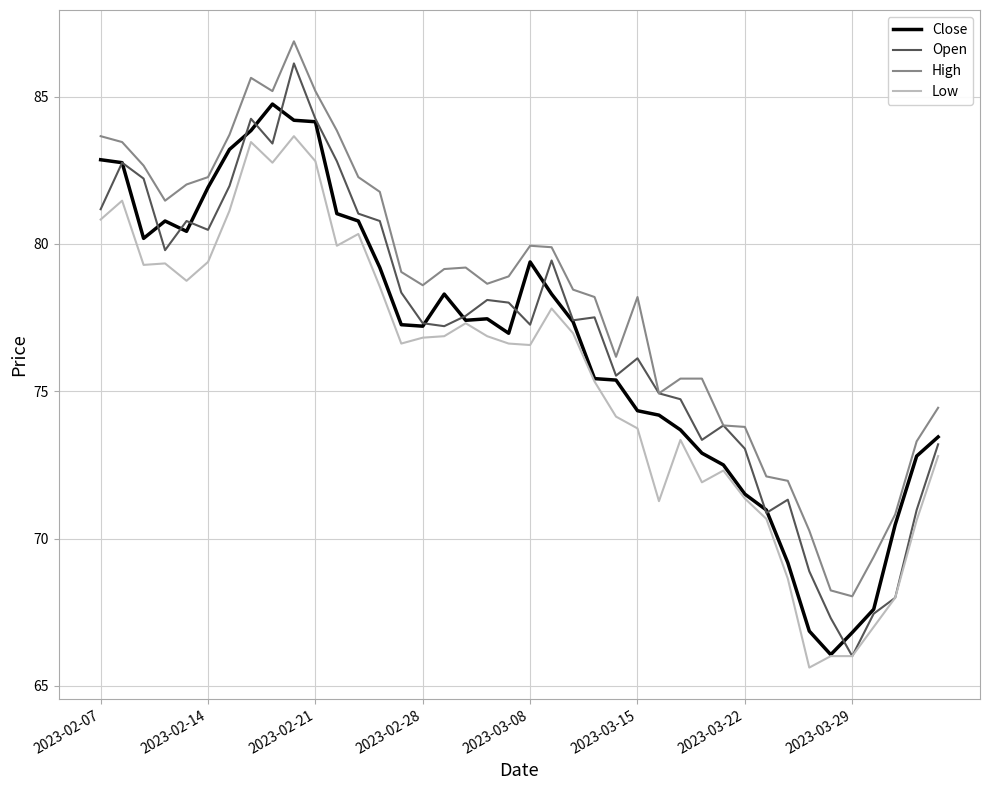

Does the chart display data point markers on the line(s)?

No